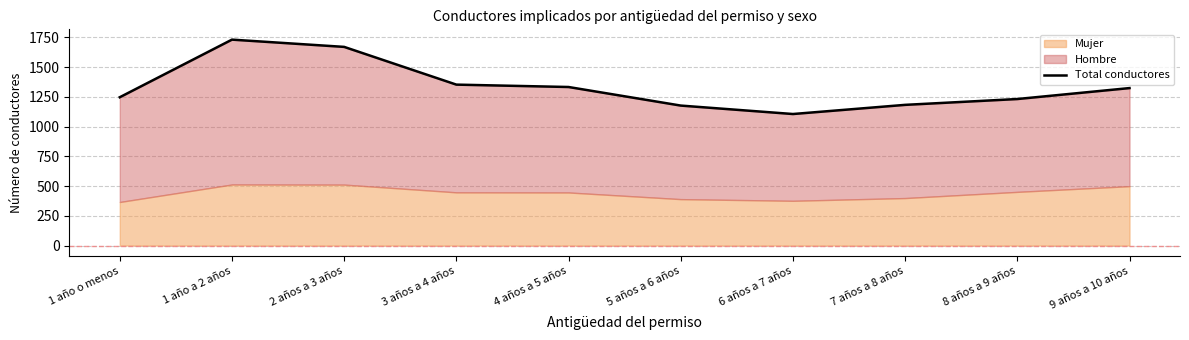

What is the sum of the values at 9 años a 10 años and 1 año a 2 años?

3053